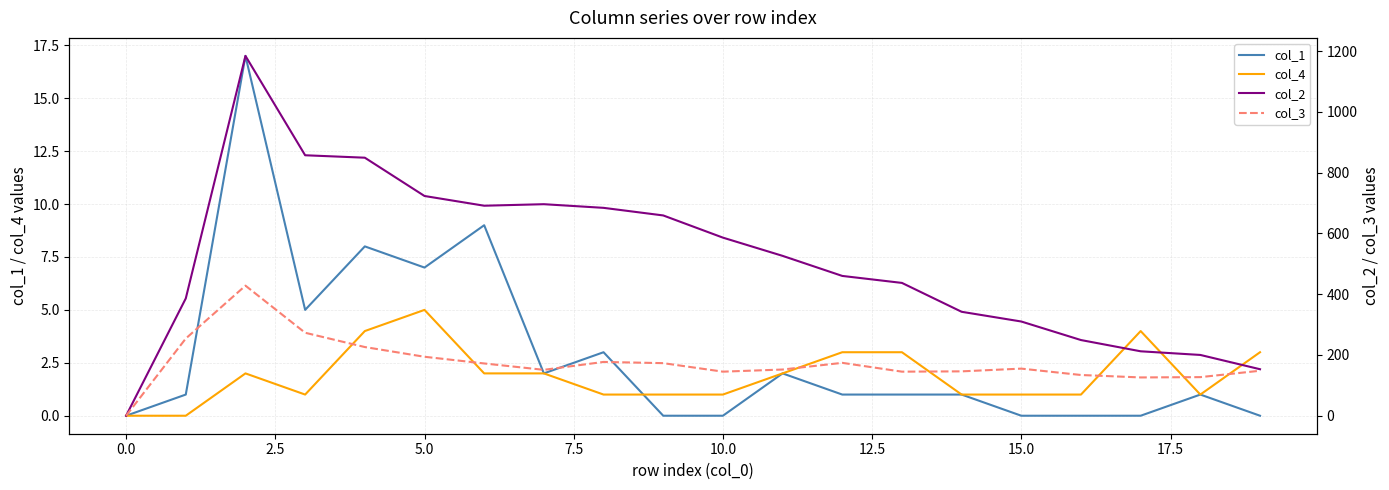

Reading right to left, list all the values displayed in this chart.

col_1: 0	1	0	0	0	1	1	1	2	0	0	3	2	9	7	8	5	17	1	0
col_4: 3	1	4	1	1	1	3	3	2	1	1	1	2	2	5	4	1	2	0	0
col_2: 153	200	212	249	310	342	437	460	526	586	659	684	696	691	723	849	857	1184	386	0
col_3: 148	127	126	134	155	146	145	174	152	145	173	177	151	172	194	226	273	428	254	0